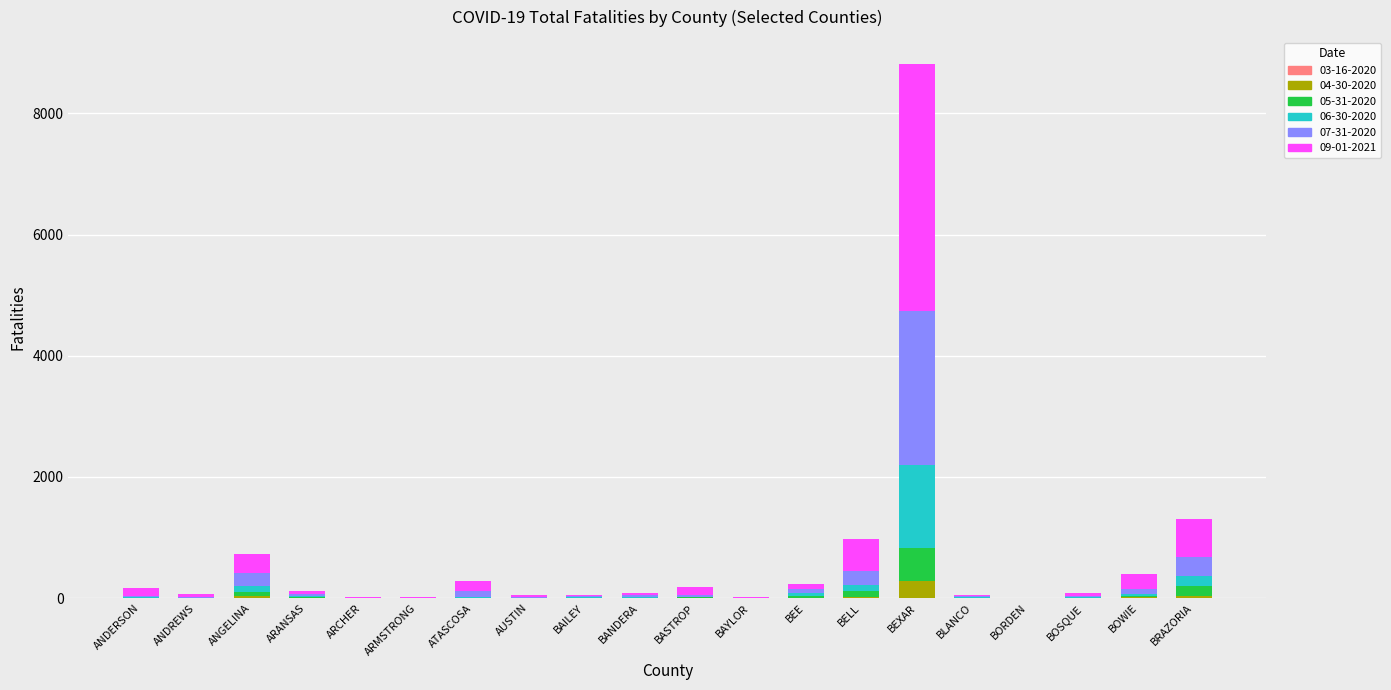

How many series are shown in this chart?

6